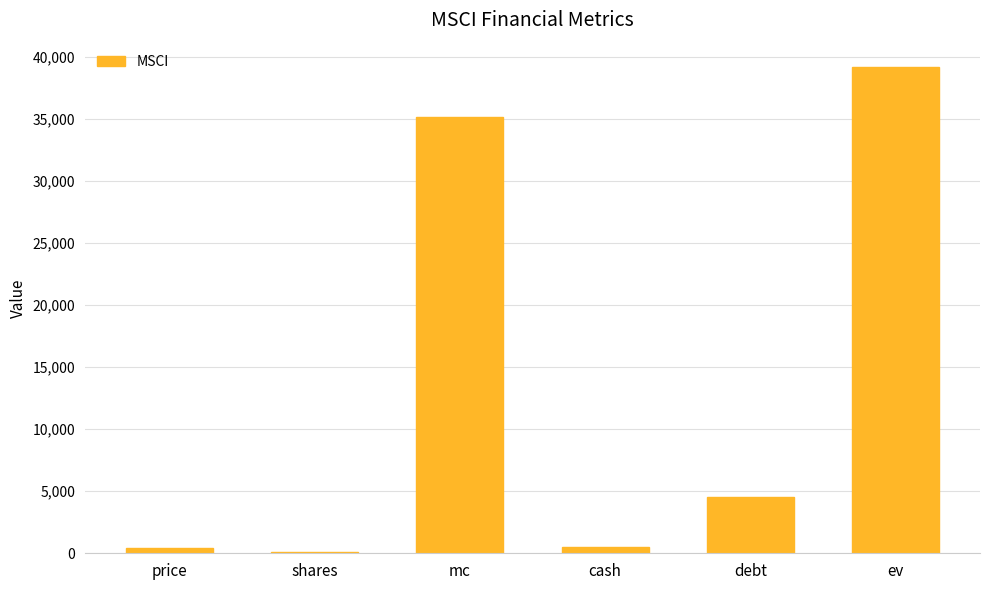

What is the greatest value displayed?

39163.9